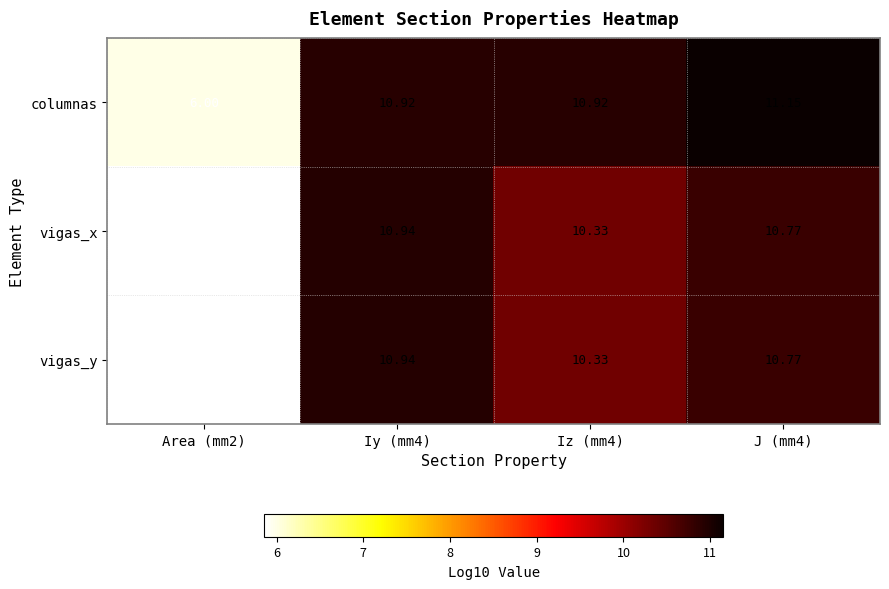

What is the spread (max minus min) of values at Area (mm2)?

0.1